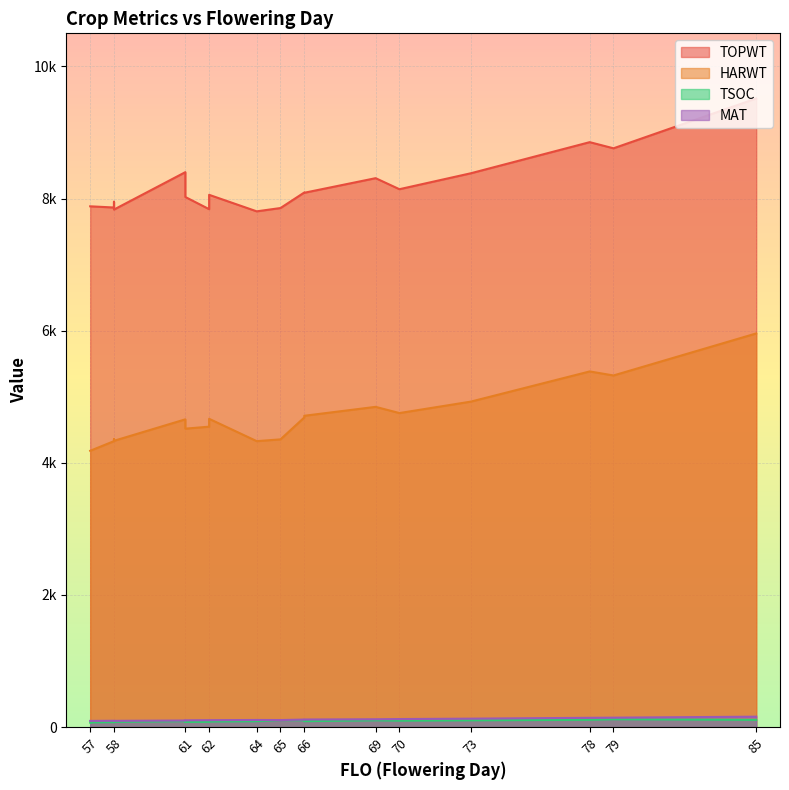

Between 79 and 57, which series saw the biggest shift?

HARWT